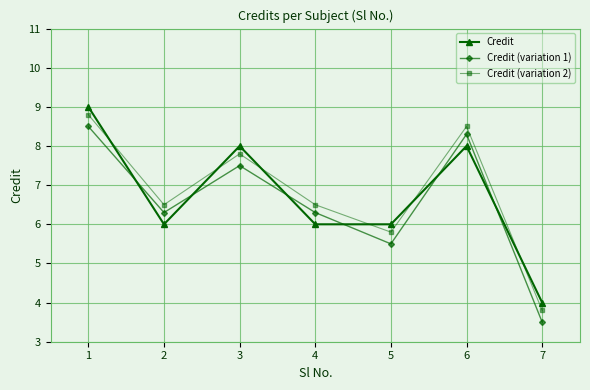

What is the difference between the highest and lowest values at 6?

0.5